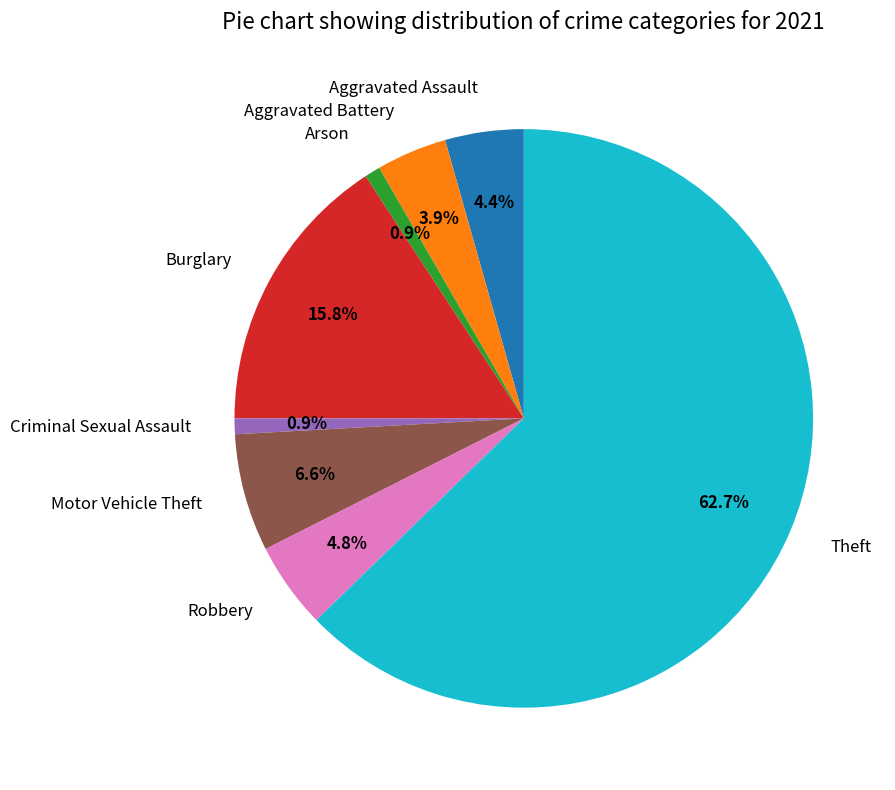

What percentage is NOT represented by Aggravated Battery?

96.1%